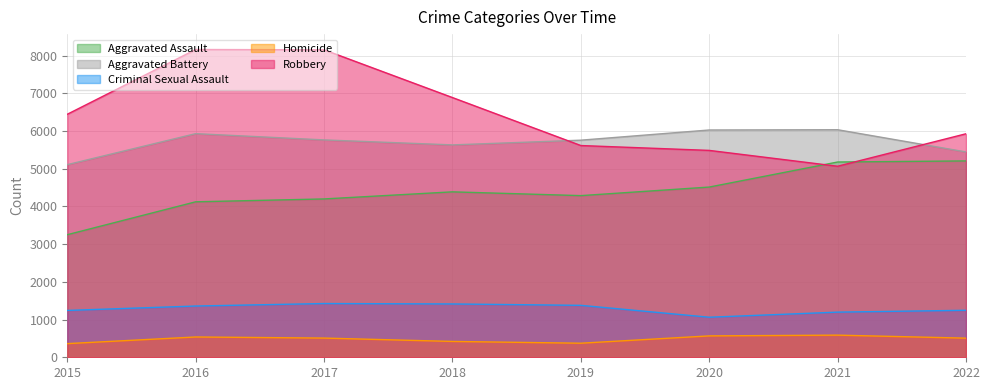

Reading left to right, what are all the values shown in this chart?

Aggravated Assault: 3250	4122	4198	4386	4286	4513	5177	5206
Aggravated Battery: 5107	5929	5763	5631	5756	6026	6033	5444
Criminal Sexual Assault: 1242	1359	1425	1414	1377	1062	1197	1246
Homicide: 362	538	509	420	373	567	587	507
Robbery: 6443	8160	8152	6886	5614	5485	5065	5926